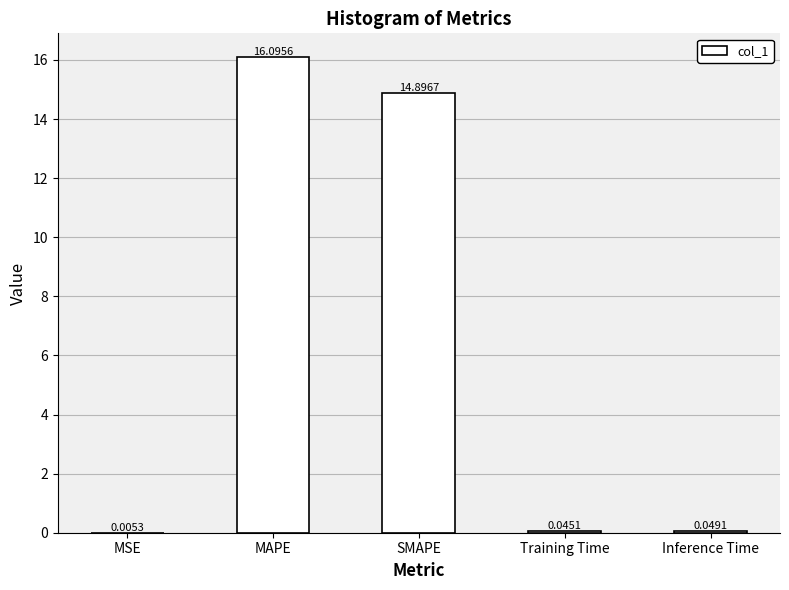

Which category has the highest value across all series?

MAPE